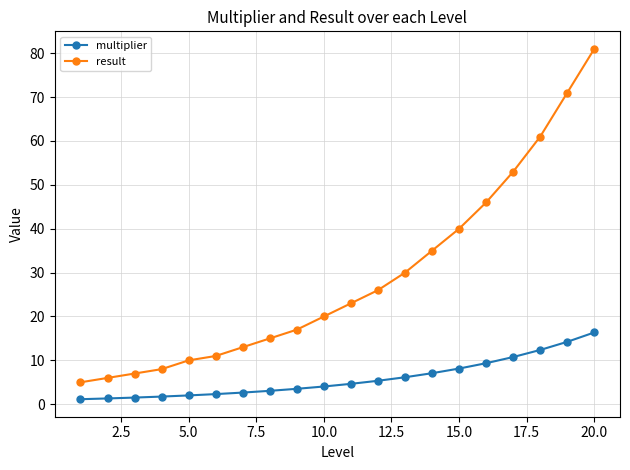

What is the average value of the result series?

28.9